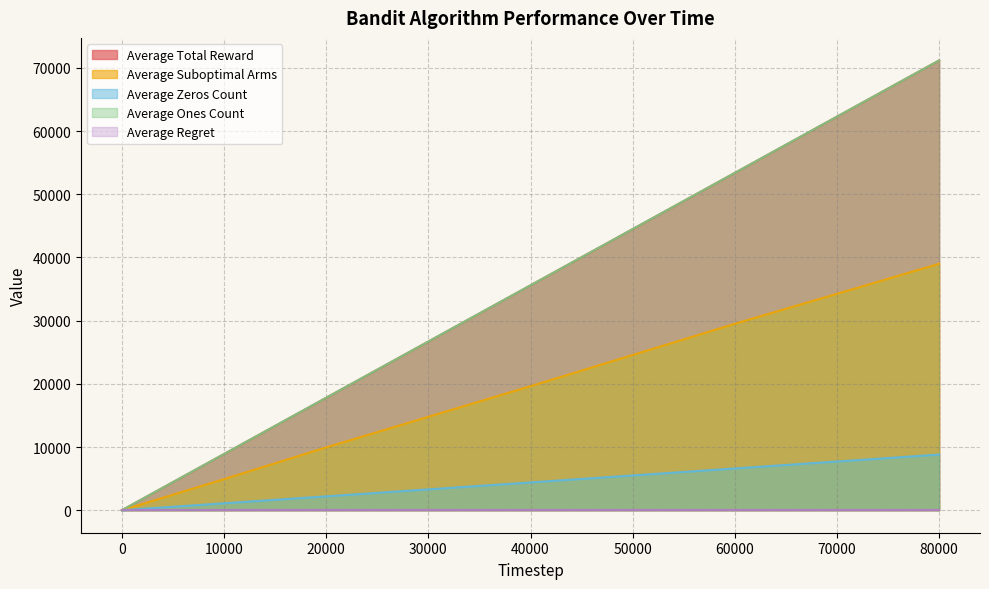

True or false: Average Suboptimal Arms and Average Total Reward intersect in this chart.

False